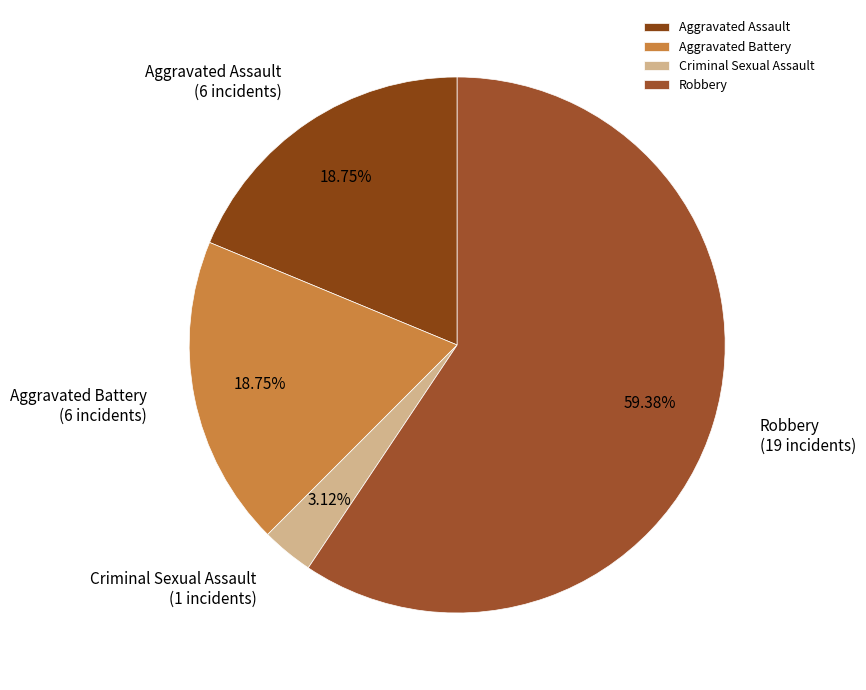

Does Criminal Sexual Assault account for over 50% of the chart?

No